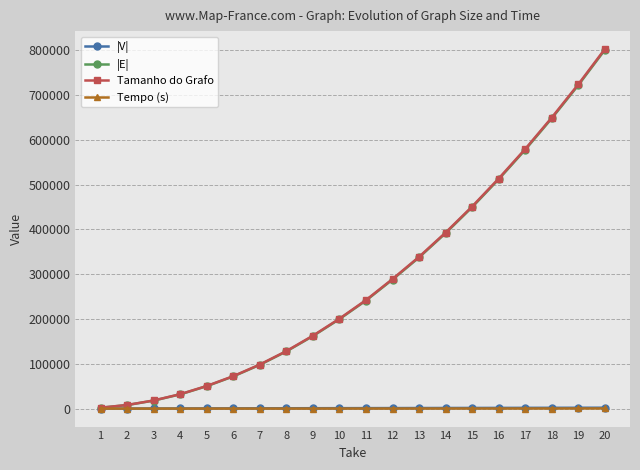

Is the value of |E| at 19 greater than the value of Tamanho do Grafo at 3?

Yes